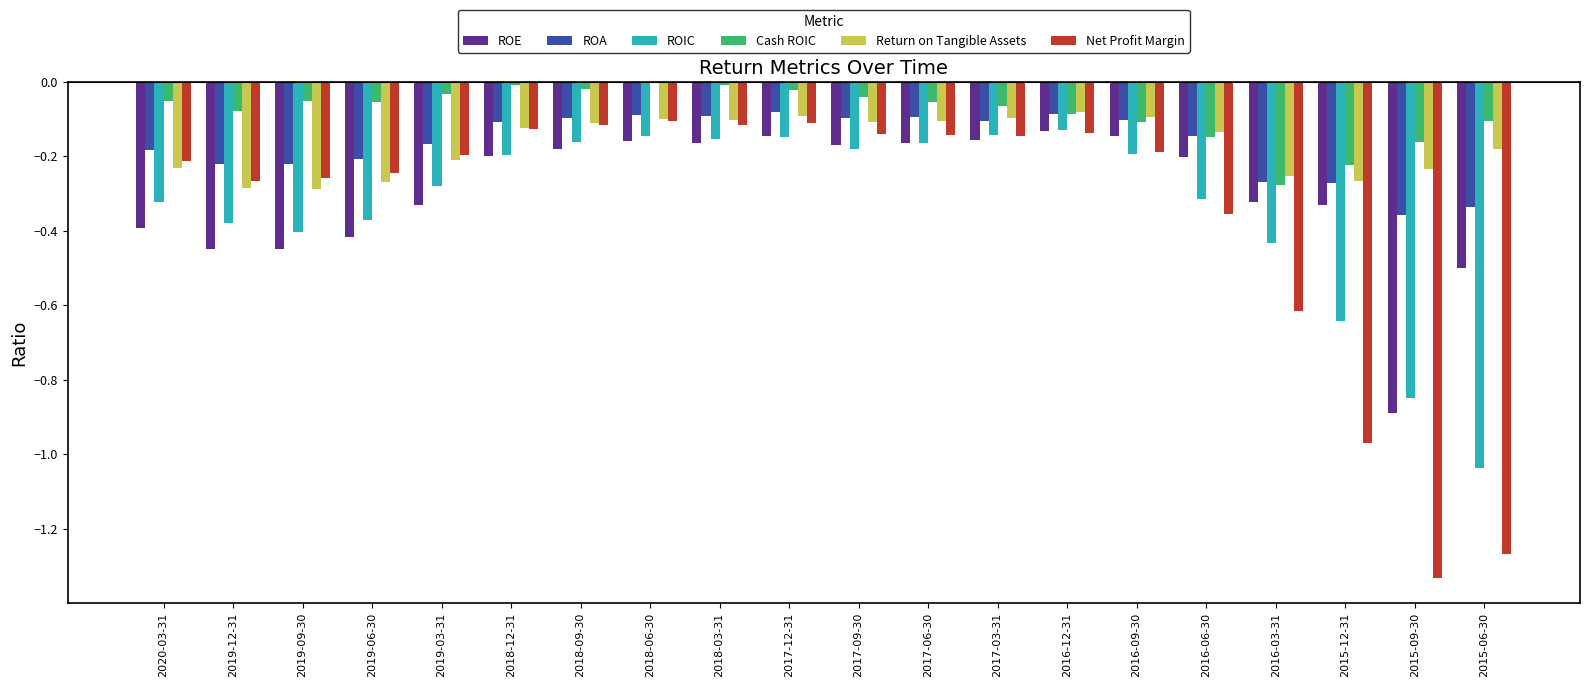

What is the total value across all series at 2015-06-30?

-3.4